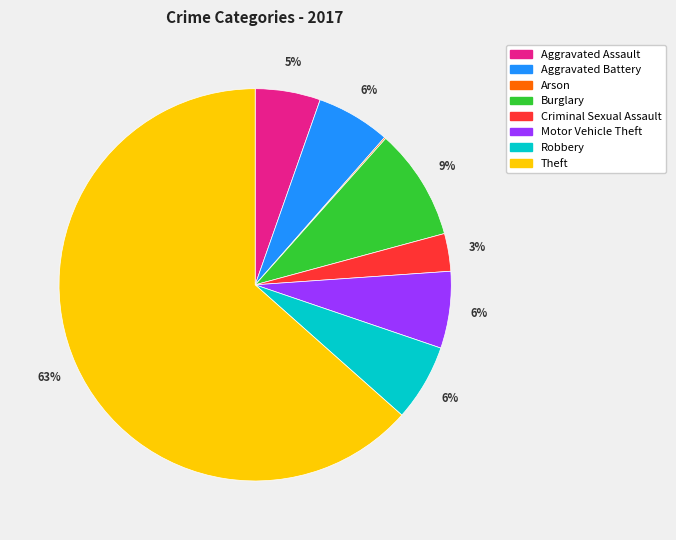

Between Aggravated Assault and Aggravated Battery, which is larger?

Aggravated Battery